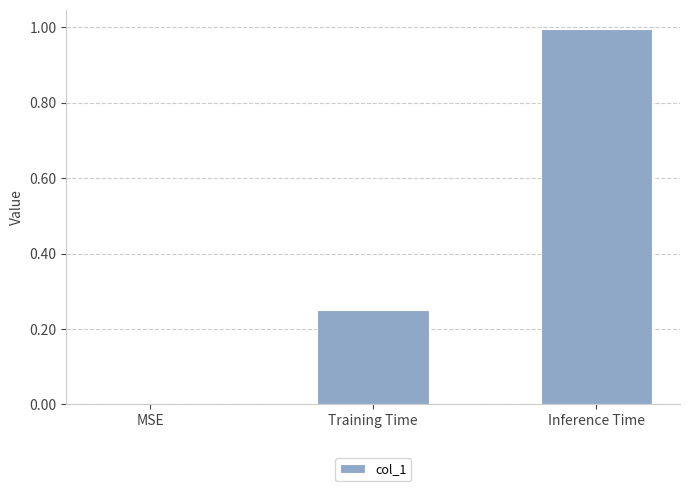

At which label is the value closest to 0?

MSE